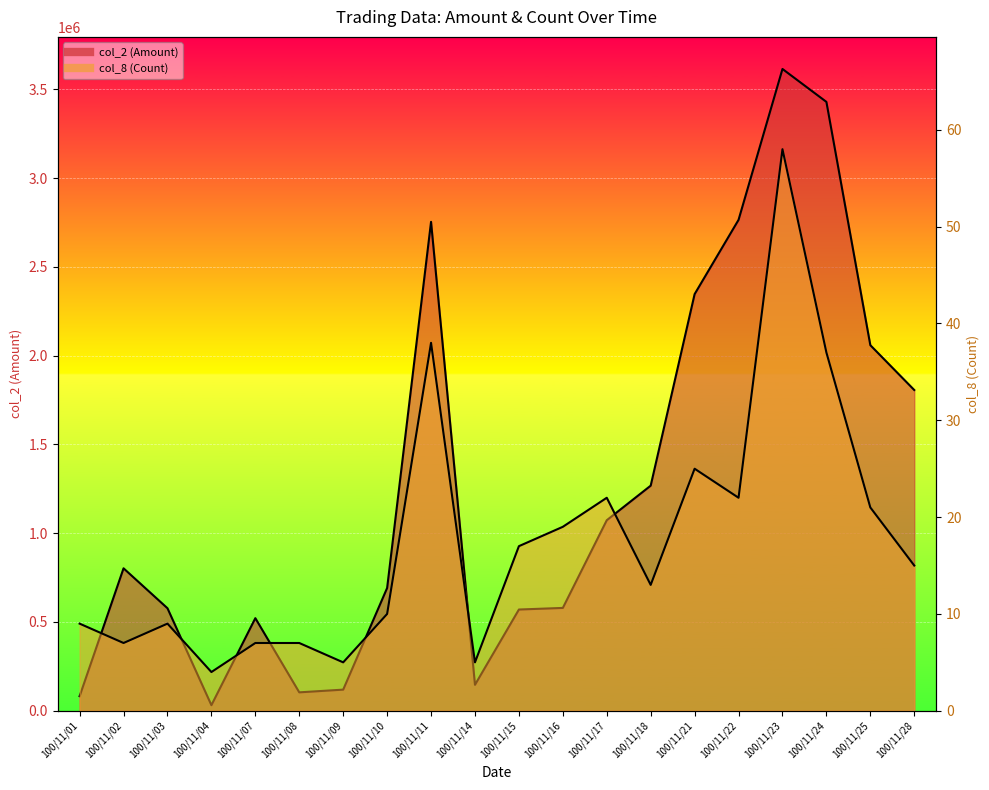

At which label is col_8 (Count) closest to 31?

100/11/21